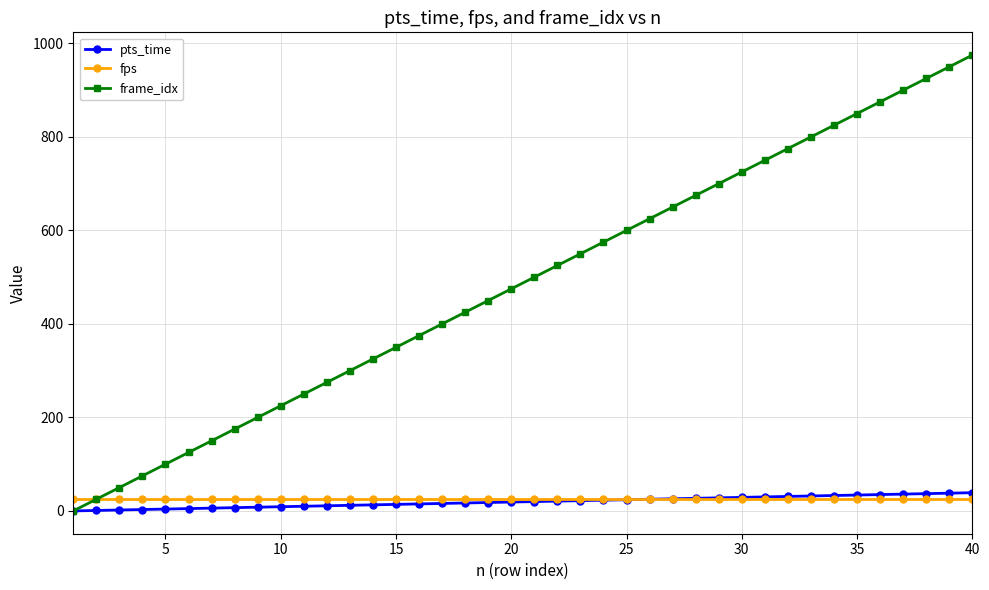

Which series has the largest range (max minus min)?

frame_idx